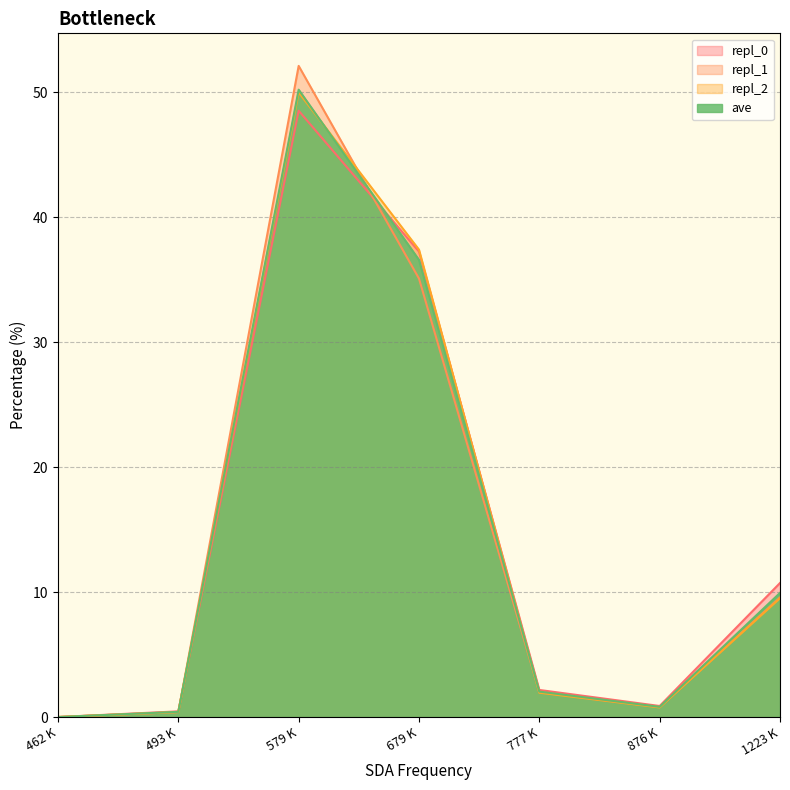

What is the spread (max minus min) of values at 876 K?

0.1